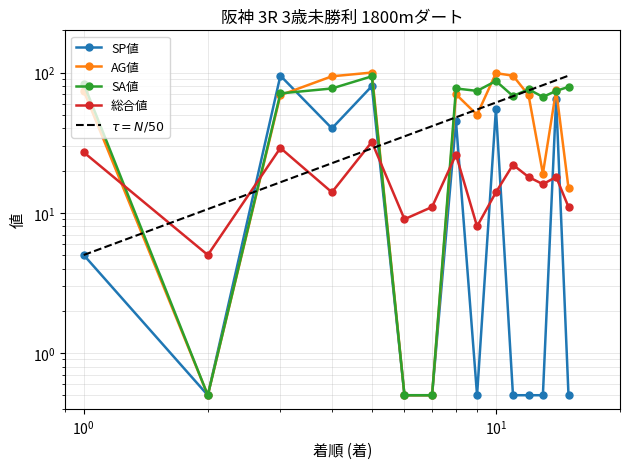

Is the value of SP値 at 2 greater than the value of SA値 at 6?

No